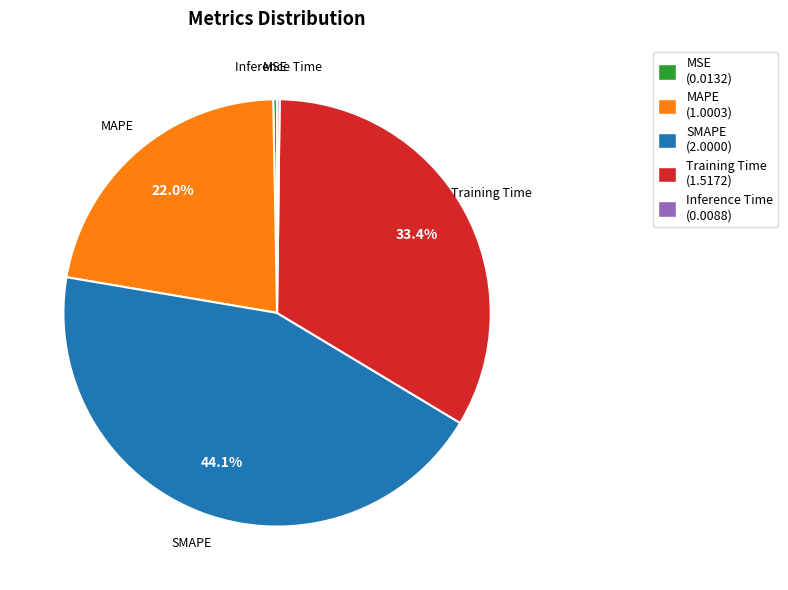

What percentage is the MAPE slice, to the nearest percent?

22%